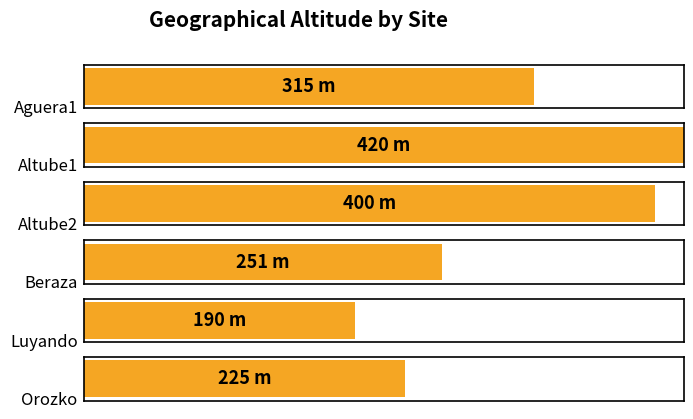

The value at Altube1 is 176. True or false?

False